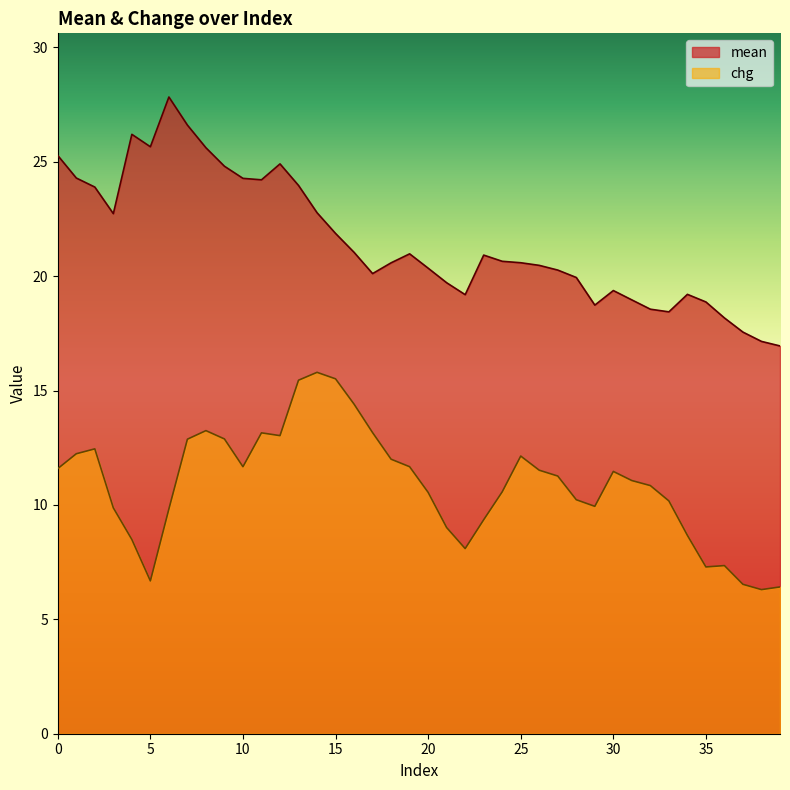

How many lines are shown in the chart?

2